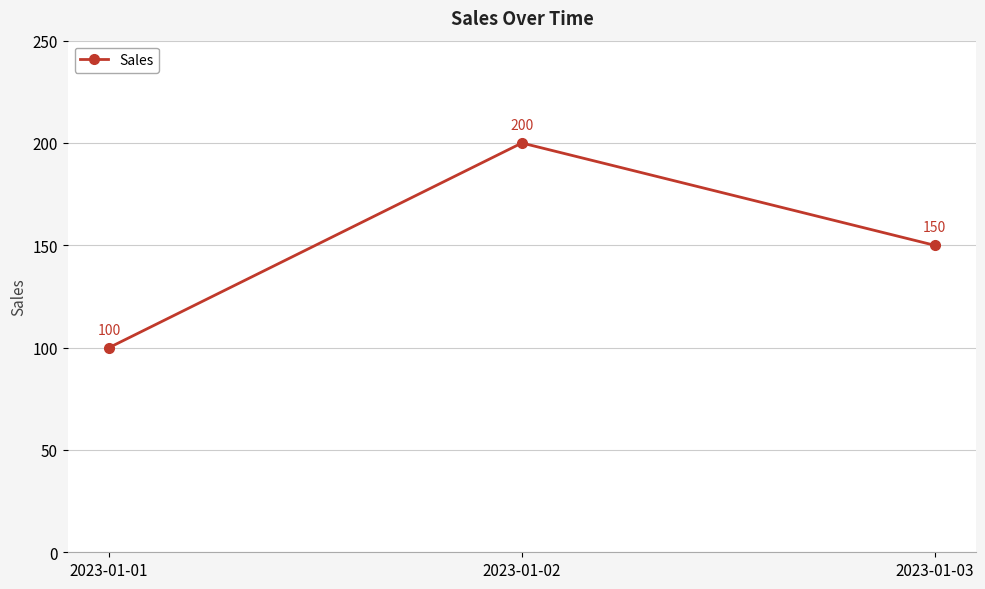

Reading left to right, list all the values displayed in this chart.

100	200	150